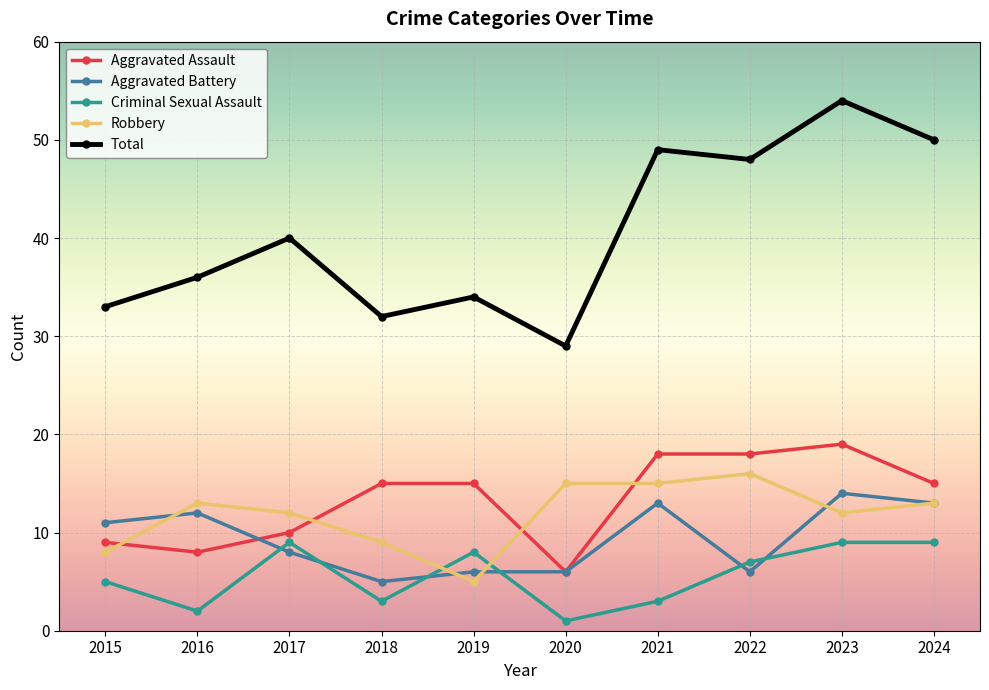

Between 2016 and 2017, which series saw the biggest shift?

Criminal Sexual Assault